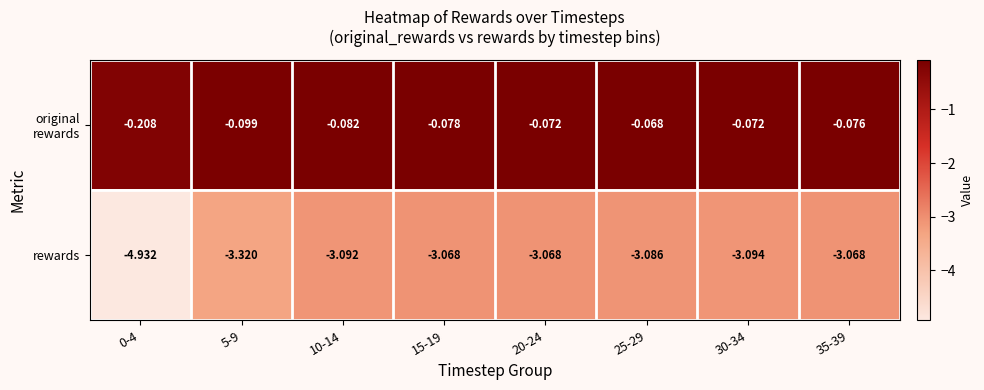

Which series has the largest range (max minus min)?

rewards